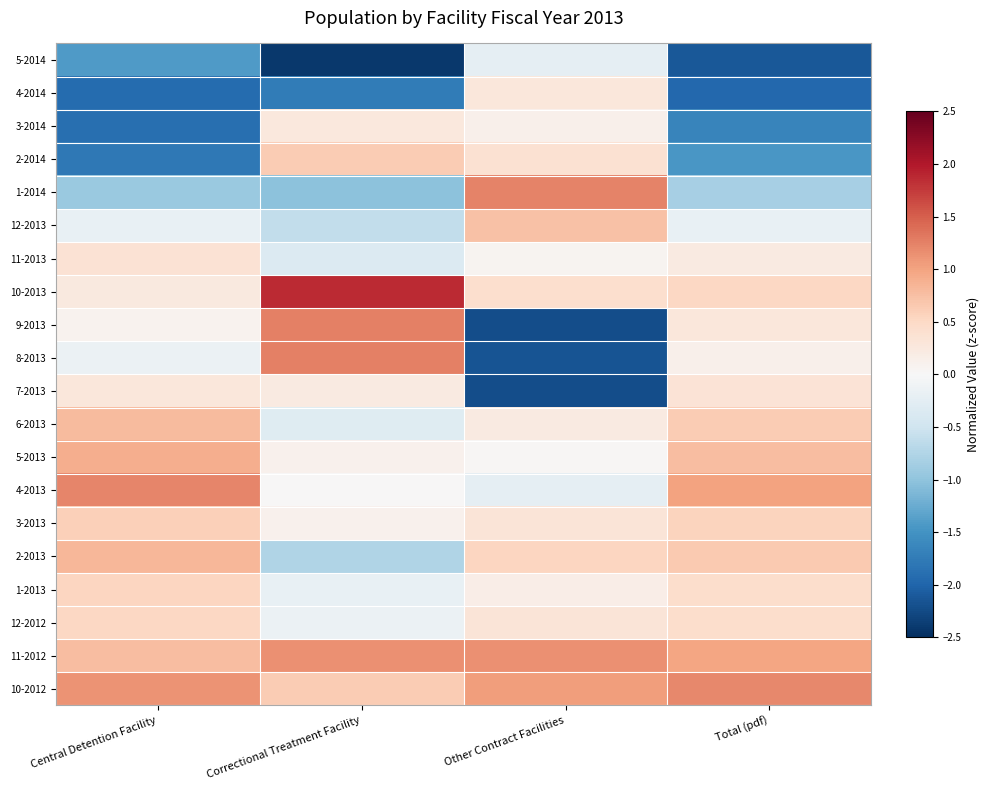

Reading left to right, what are all the values shown in this chart?

10-2012: Central Detention Facility=1.1	Correctional Treatment Facility=0.6	Other Contract Facilities=1.0	Total (pdf)=1.2
11-2012: Central Detention Facility=0.8	Correctional Treatment Facility=1.1	Other Contract Facilities=1.1	Total (pdf)=1.0
12-2012: Central Detention Facility=0.5	Correctional Treatment Facility=-0.1	Other Contract Facilities=0.3	Total (pdf)=0.4
1-2013: Central Detention Facility=0.5	Correctional Treatment Facility=-0.2	Other Contract Facilities=0.2	Total (pdf)=0.4
2-2013: Central Detention Facility=0.8	Correctional Treatment Facility=-0.8	Other Contract Facilities=0.5	Total (pdf)=0.7
3-2013: Central Detention Facility=0.6	Correctional Treatment Facility=0.1	Other Contract Facilities=0.3	Total (pdf)=0.6
4-2013: Central Detention Facility=1.2	Correctional Treatment Facility=0.0	Other Contract Facilities=-0.2	Total (pdf)=1.0
5-2013: Central Detention Facility=0.9	Correctional Treatment Facility=0.1	Other Contract Facilities=0.0	Total (pdf)=0.8
6-2013: Central Detention Facility=0.8	Correctional Treatment Facility=-0.3	Other Contract Facilities=0.2	Total (pdf)=0.6
7-2013: Central Detention Facility=0.3	Correctional Treatment Facility=0.2	Other Contract Facilities=-2.2	Total (pdf)=0.3
8-2013: Central Detention Facility=-0.1	Correctional Treatment Facility=1.3	Other Contract Facilities=-2.2	Total (pdf)=0.1
9-2013: Central Detention Facility=0.1	Correctional Treatment Facility=1.3	Other Contract Facilities=-2.2	Total (pdf)=0.3
10-2013: Central Detention Facility=0.2	Correctional Treatment Facility=1.9	Other Contract Facilities=0.4	Total (pdf)=0.5
11-2013: Central Detention Facility=0.4	Correctional Treatment Facility=-0.3	Other Contract Facilities=0.1	Total (pdf)=0.2
12-2013: Central Detention Facility=-0.2	Correctional Treatment Facility=-0.6	Other Contract Facilities=0.7	Total (pdf)=-0.2
1-2014: Central Detention Facility=-0.9	Correctional Treatment Facility=-1.0	Other Contract Facilities=1.2	Total (pdf)=-0.8
2-2014: Central Detention Facility=-1.8	Correctional Treatment Facility=0.6	Other Contract Facilities=0.4	Total (pdf)=-1.5
3-2014: Central Detention Facility=-1.9	Correctional Treatment Facility=0.3	Other Contract Facilities=0.1	Total (pdf)=-1.7
4-2014: Central Detention Facility=-1.9	Correctional Treatment Facility=-1.7	Other Contract Facilities=0.3	Total (pdf)=-2.0
5-2014: Central Detention Facility=-1.4	Correctional Treatment Facility=-2.4	Other Contract Facilities=-0.2	Total (pdf)=-2.1